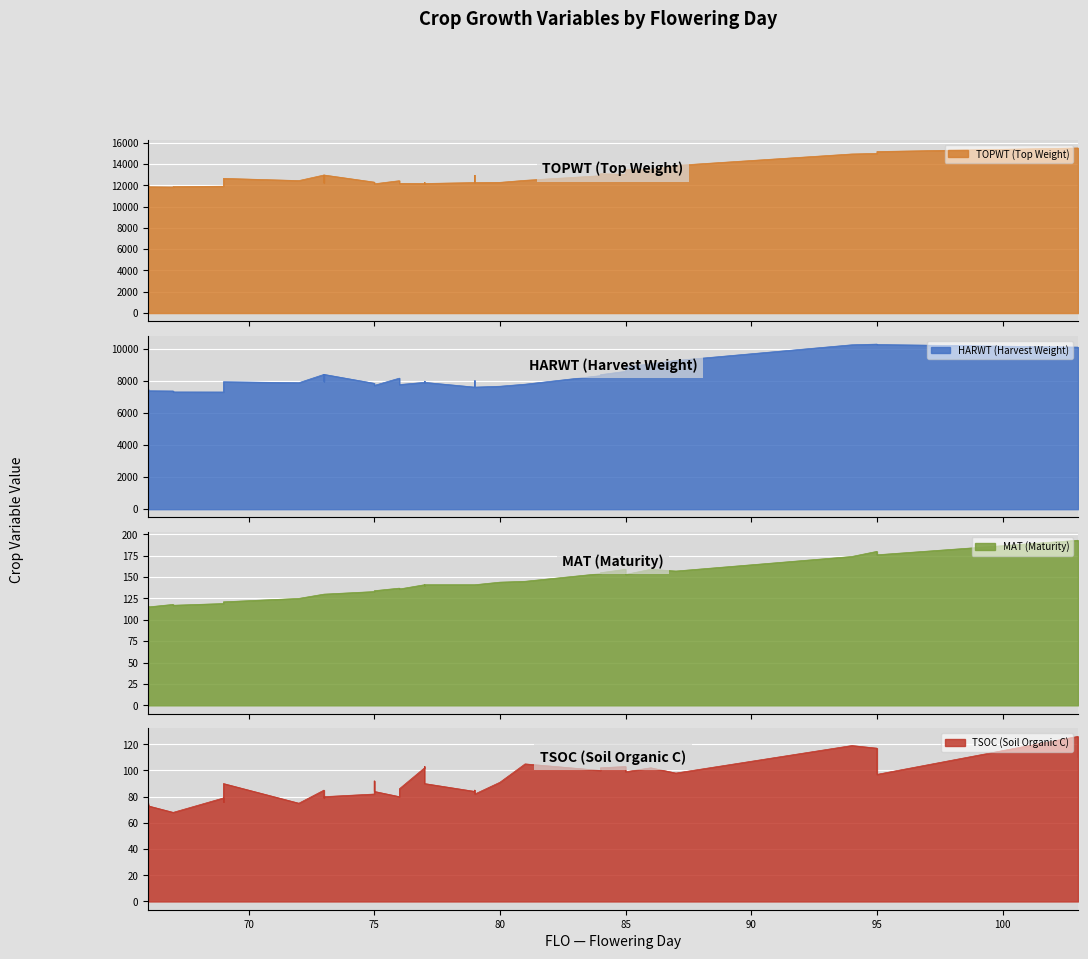

Is it true that MAT equals 153 at 85?

True